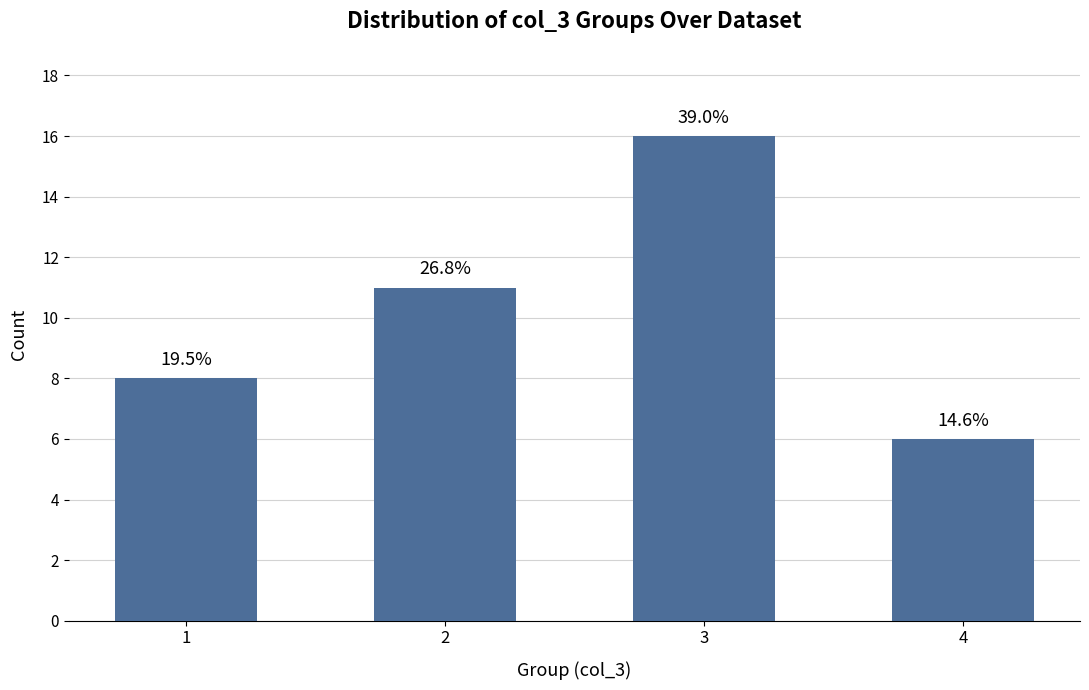

What is the change in value from 1 to 4?

-2